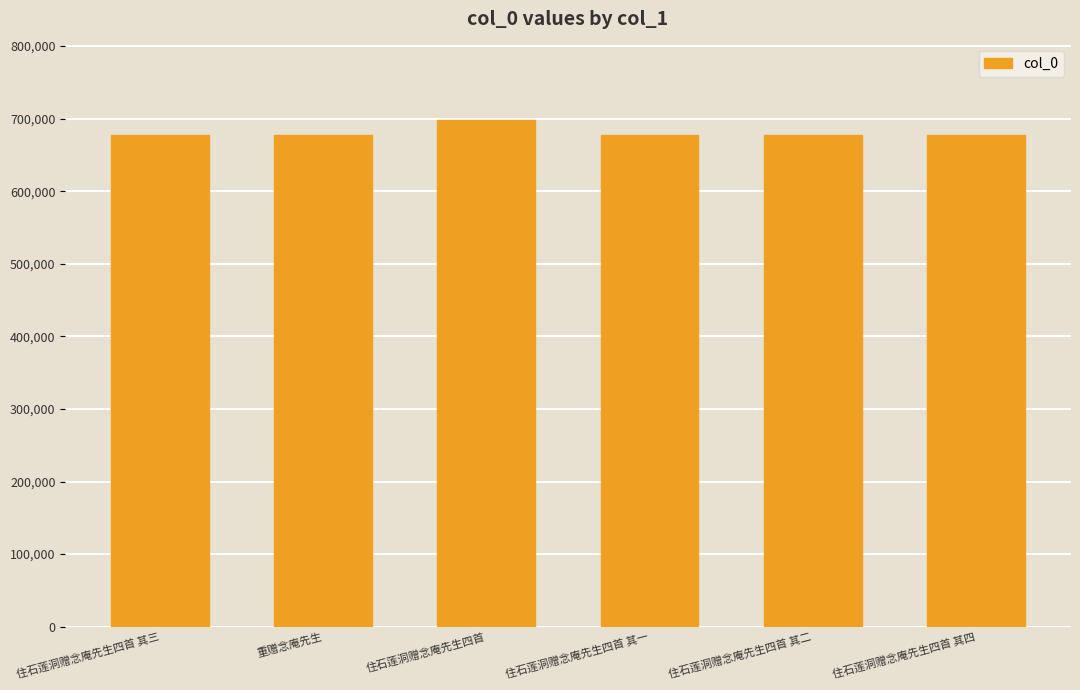

The chart shows a value of 677470 at 住石莲洞赠念庵先生四首 其三. True or false?

True